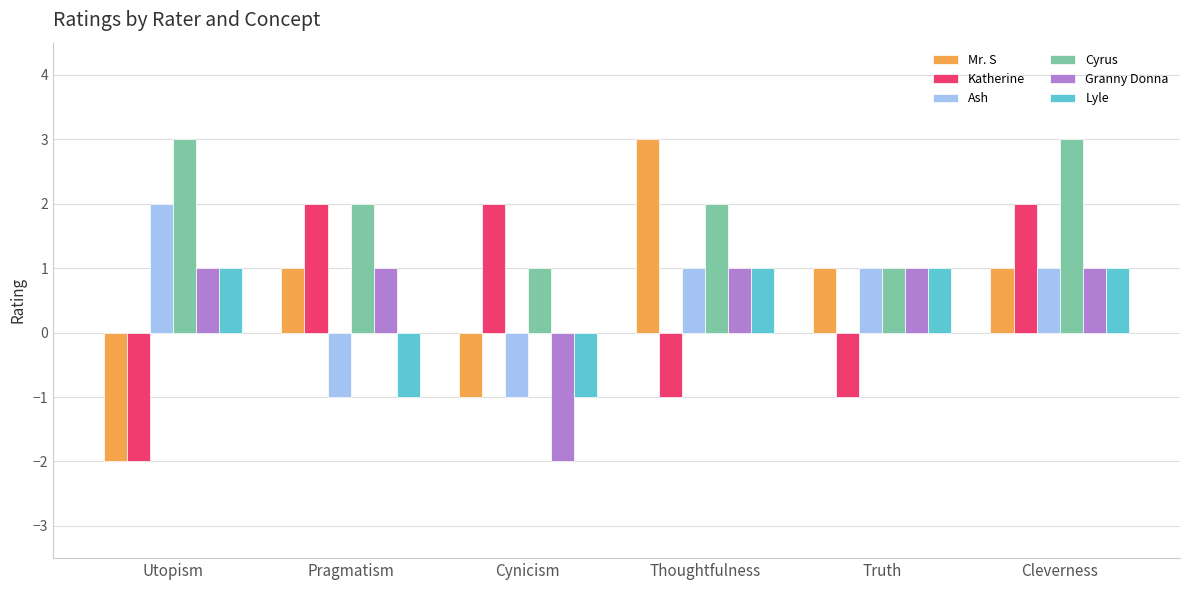

Count the number of data series in this chart.

6